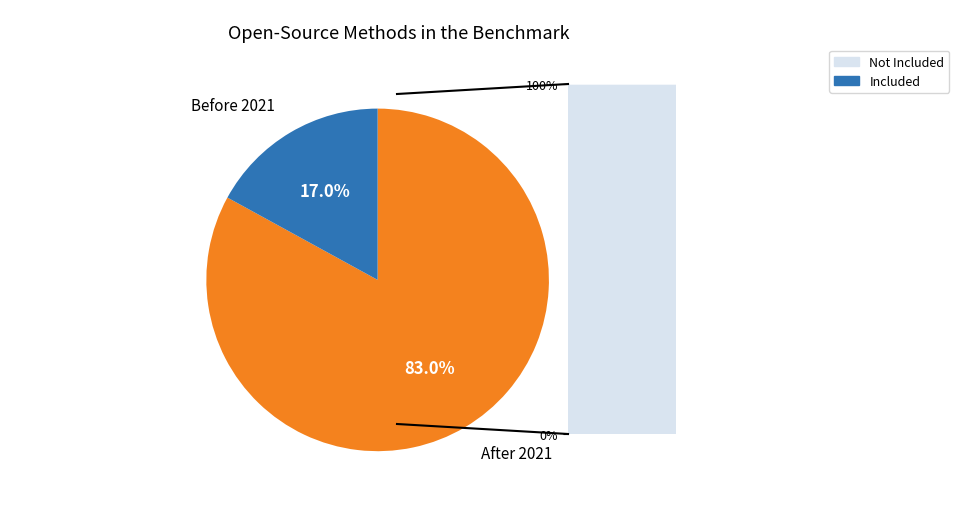

To the nearest percent, what is the difference between the largest and smallest slice percentages?

66%